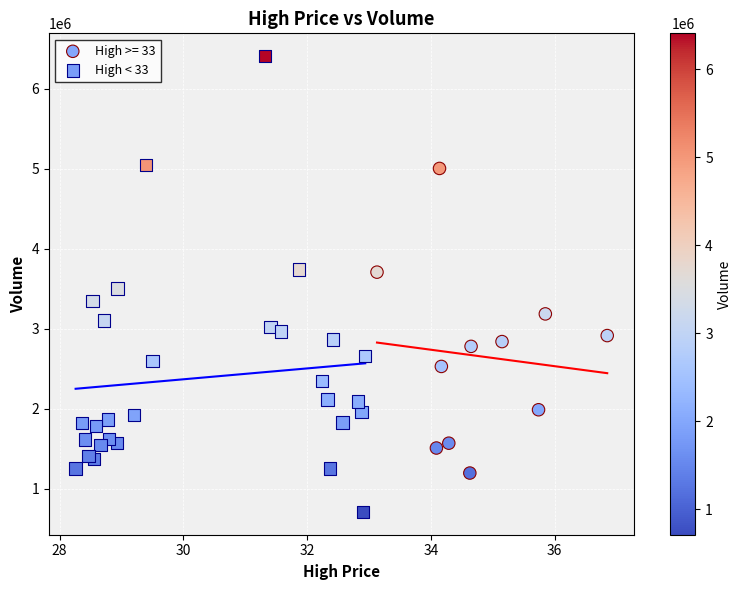

Which series contains the lowest Y value?

High < 33